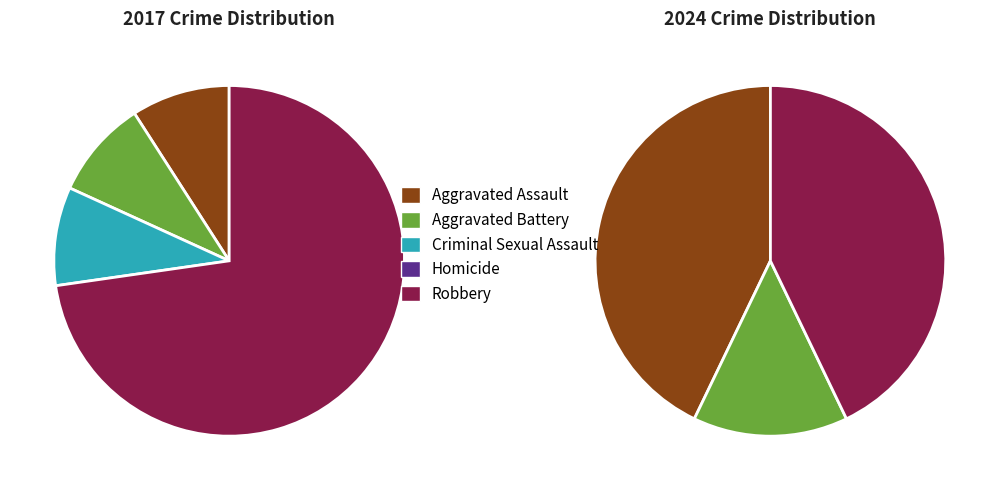

Between Homicide and Aggravated Assault, which is larger?

Aggravated Assault